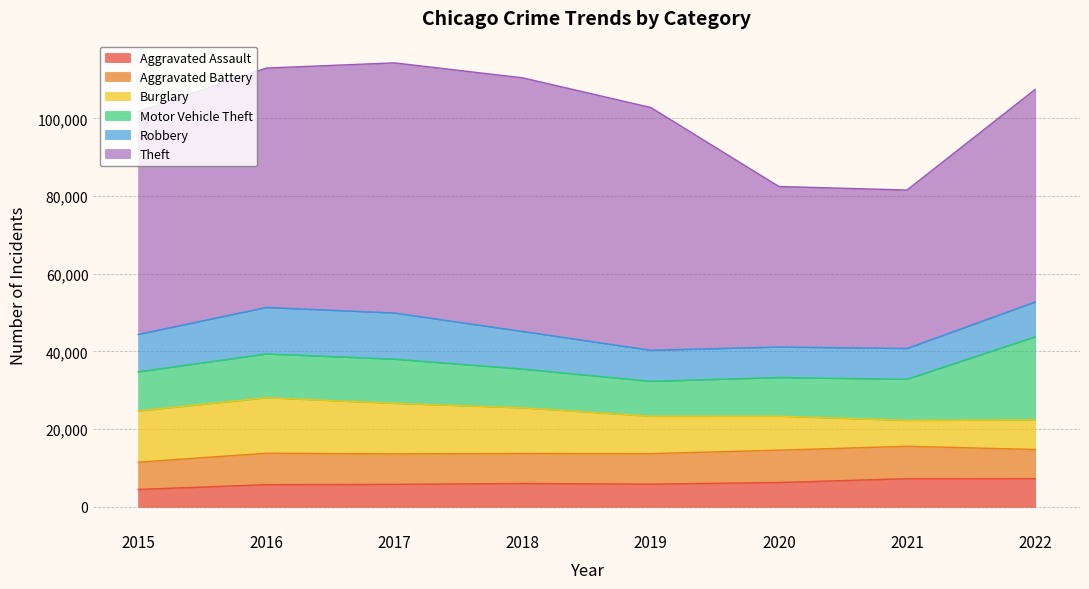

True or false: Aggravated Assault and Theft cross at least once.

False